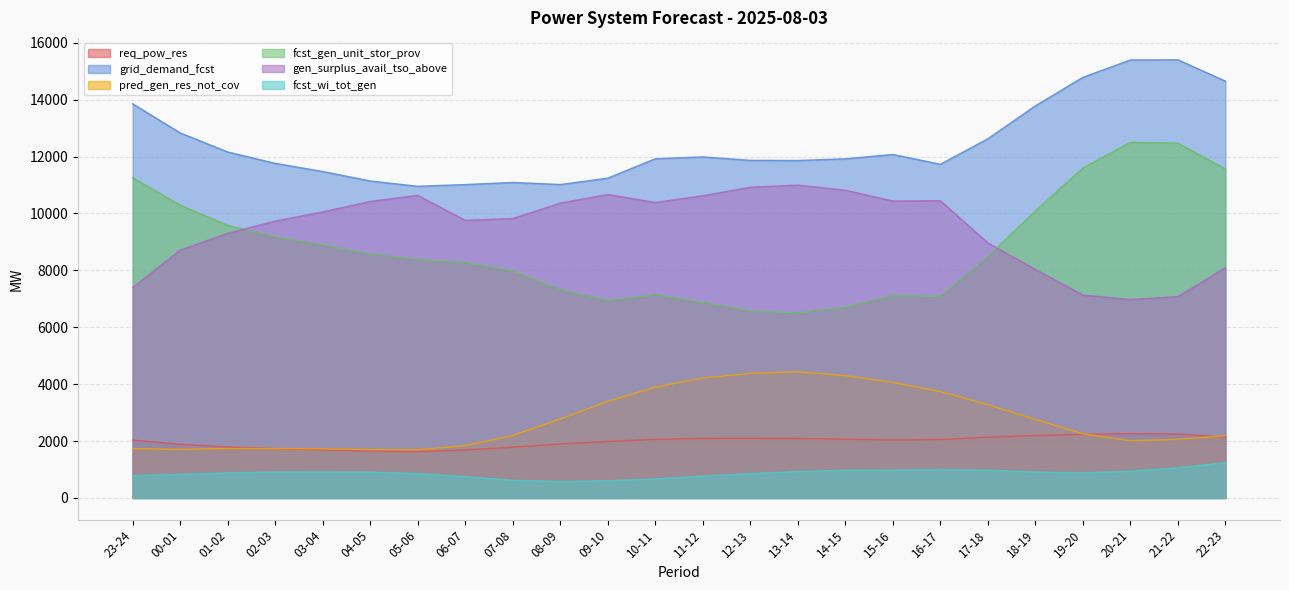

Where is the first local minimum for req_pow_res?

05-06